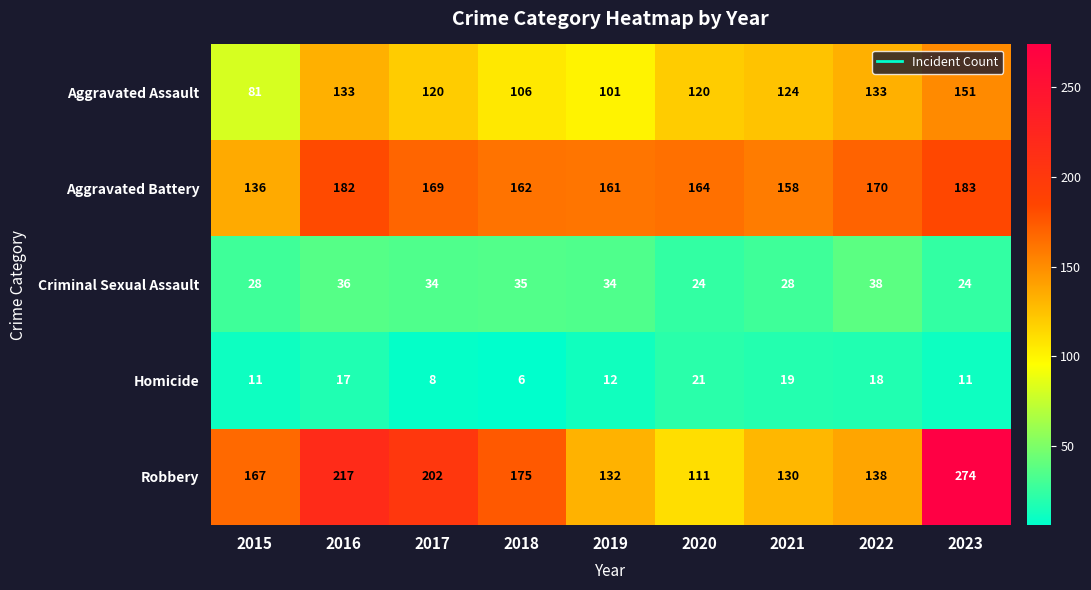

Which label corresponds to the smallest value in the chart?

2018